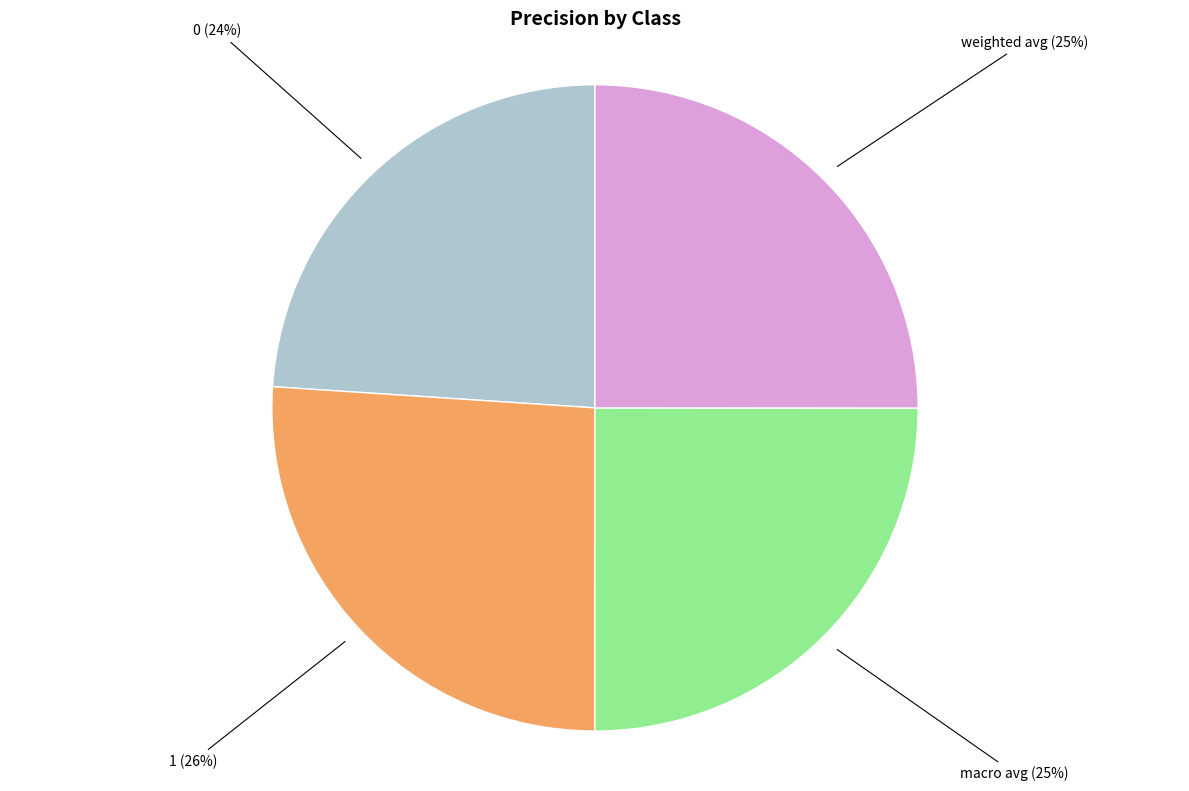

How many slices are in this pie chart?

4